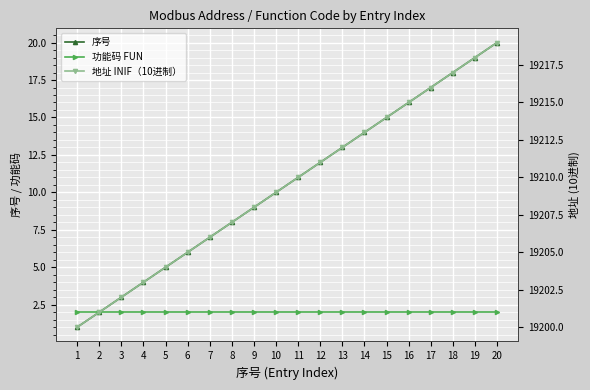

Reading left to right, list all the values displayed in this chart.

序号: 1=1	2=2	3=3	4=4	5=5	6=6	7=7	8=8	9=9	10=10	11=11	12=12	13=13	14=14	15=15	16=16	17=17	18=18	19=19	20=20
功能码 FUN: 1=2	2=2	3=2	4=2	5=2	6=2	7=2	8=2	9=2	10=2	11=2	12=2	13=2	14=2	15=2	16=2	17=2	18=2	19=2	20=2
地址 INIF（10进制）: 1=19200	2=19201	3=19202	4=19203	5=19204	6=19205	7=19206	8=19207	9=19208	10=19209	11=19210	12=19211	13=19212	14=19213	15=19214	16=19215	17=19216	18=19217	19=19218	20=19219